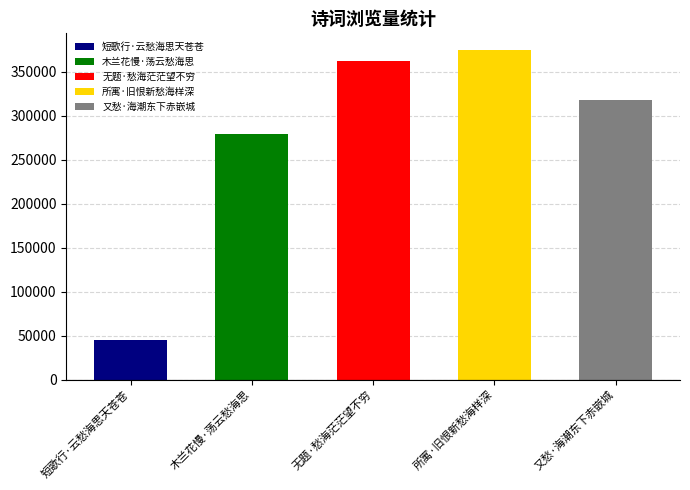

What is the difference between the maximum and second lowest values?

95327